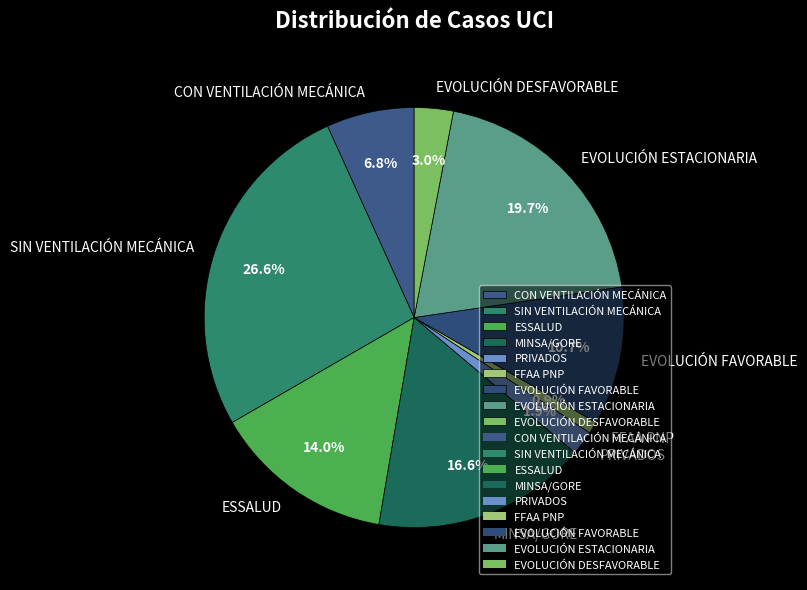

What is the ratio of the value at SIN VENTILACIÓN MECÁNICA to the value at ESSALUD?

1.9